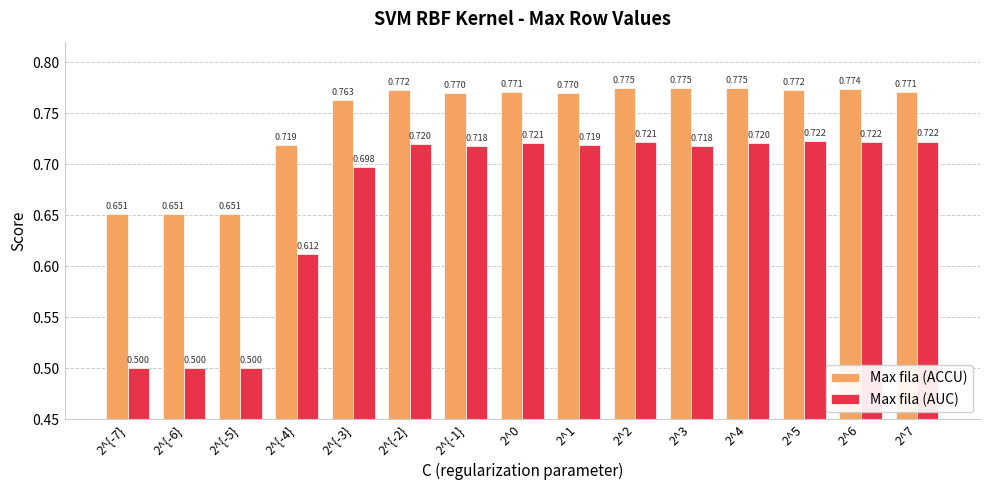

The value of Max fila (ACCU) at 2^{-1} is 1.4. True or false?

False